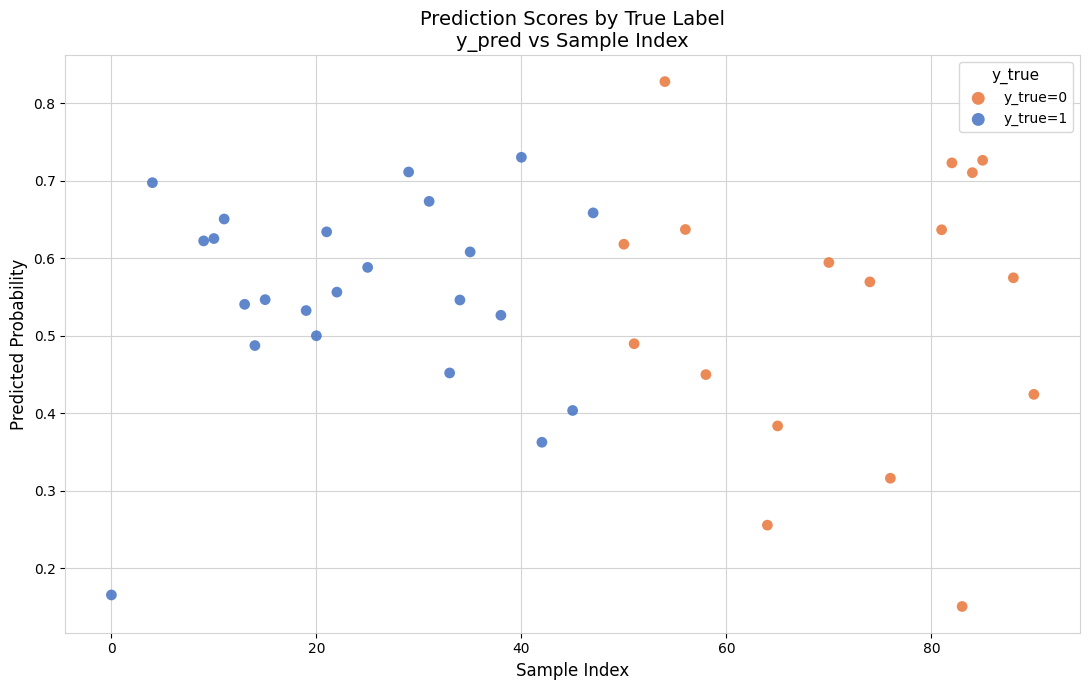

Which series has the largest Y range (max minus min)?

y_true=0